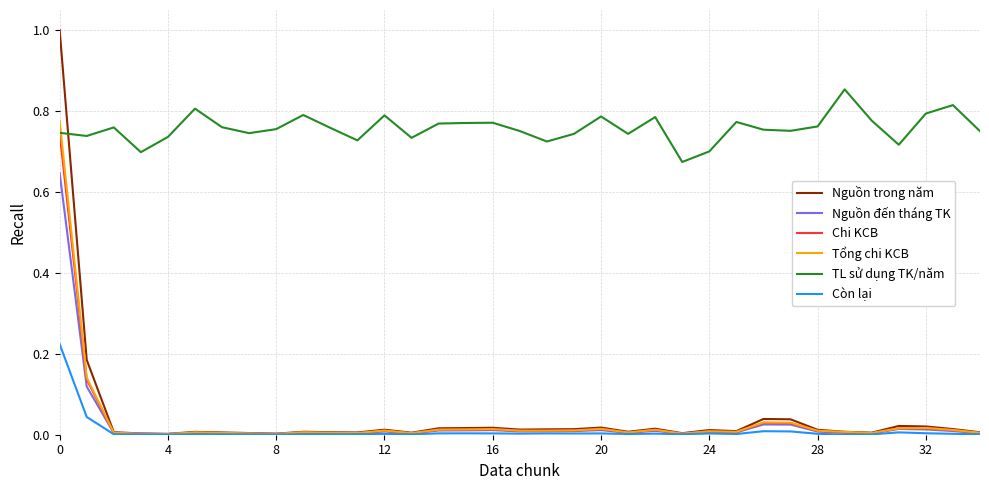

What is the maximum value shown in the chart?

1.0